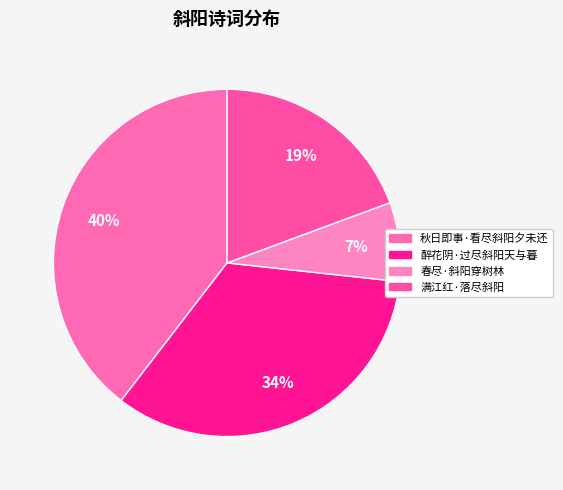

How many segments does this pie chart have?

4